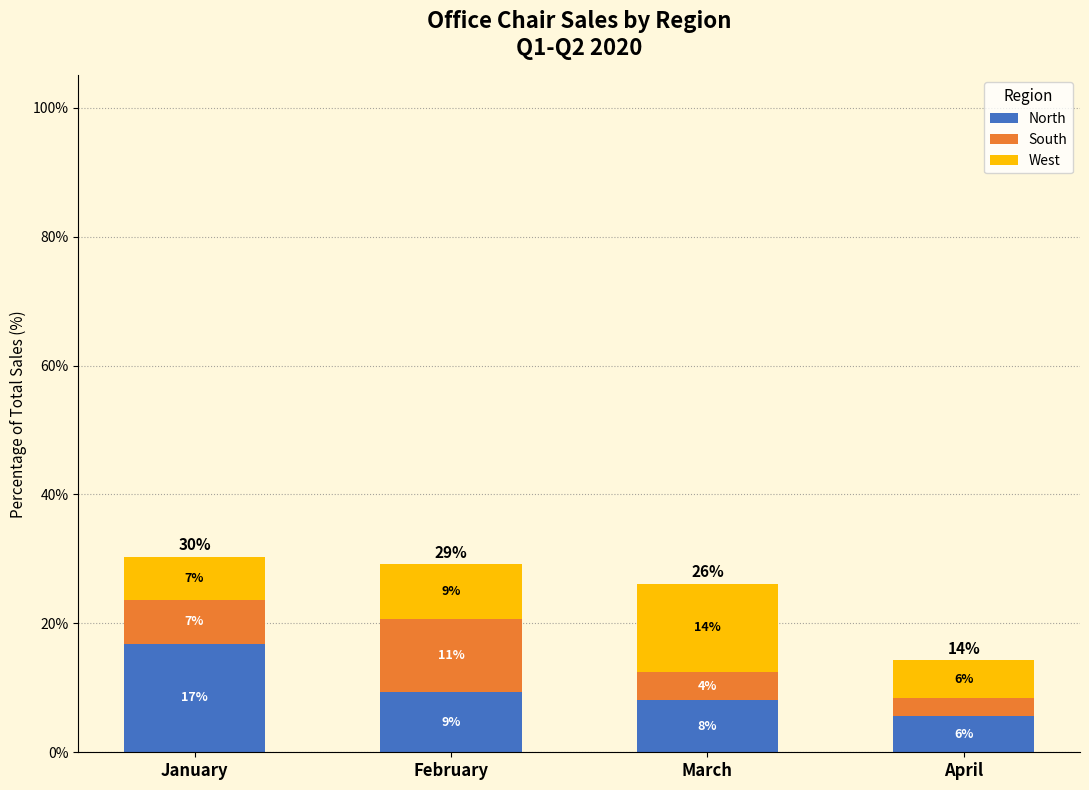

Rank the series by their average value, from lowest to highest.

South, West, North